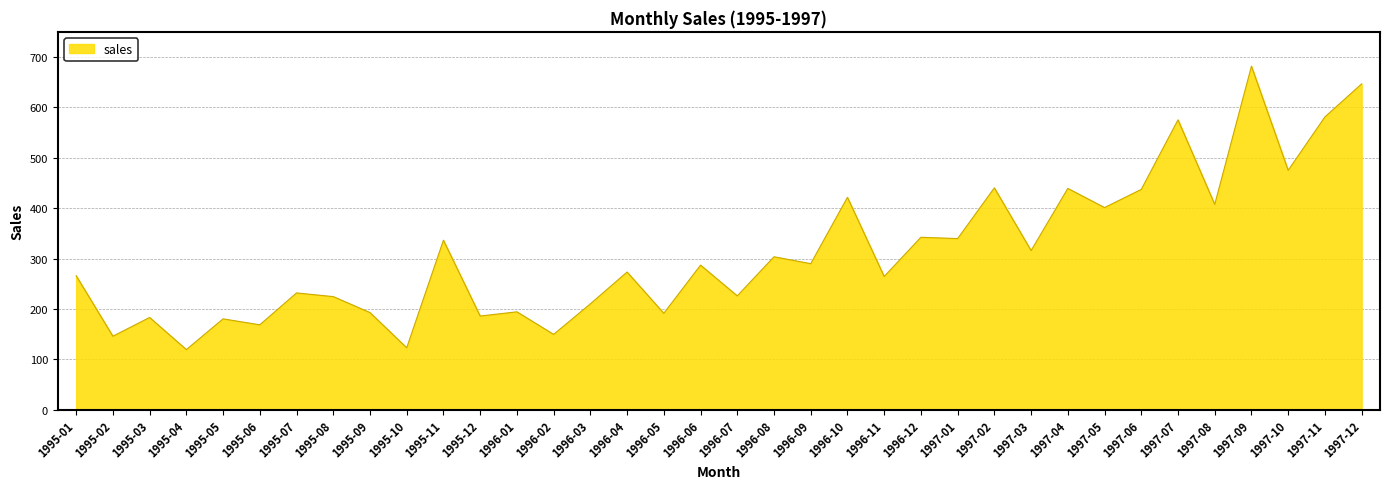

What is the difference between the values at 1995-08 and 1997-06?

212.9